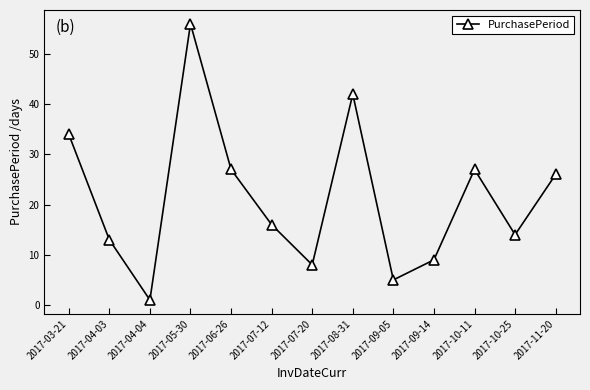

What is the change in value from 2017-08-31 to 2017-09-05?

-37